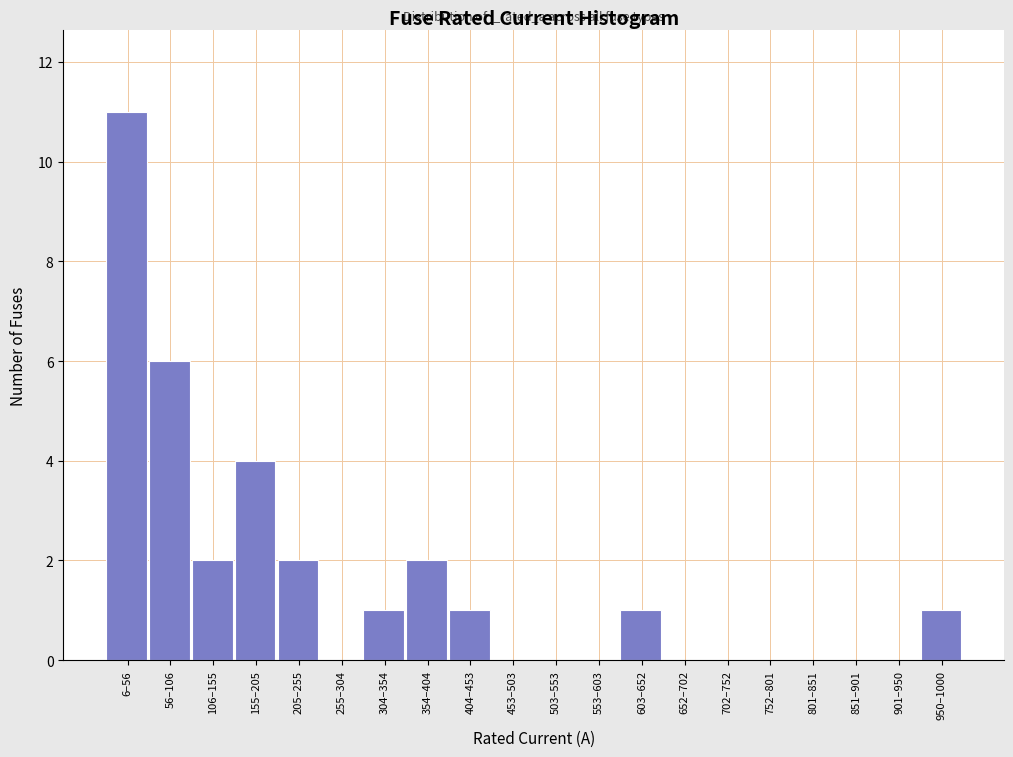

Reading left to right, extract all data points from this chart.

6–56=11	56–106=6	106–155=2	155–205=4	205–255=2	255–304=0	304–354=1	354–404=2	404–453=1	453–503=0	503–553=0	553–603=0	603–652=1	652–702=0	702–752=0	752–801=0	801–851=0	851–901=0	901–950=0	950–1000=1